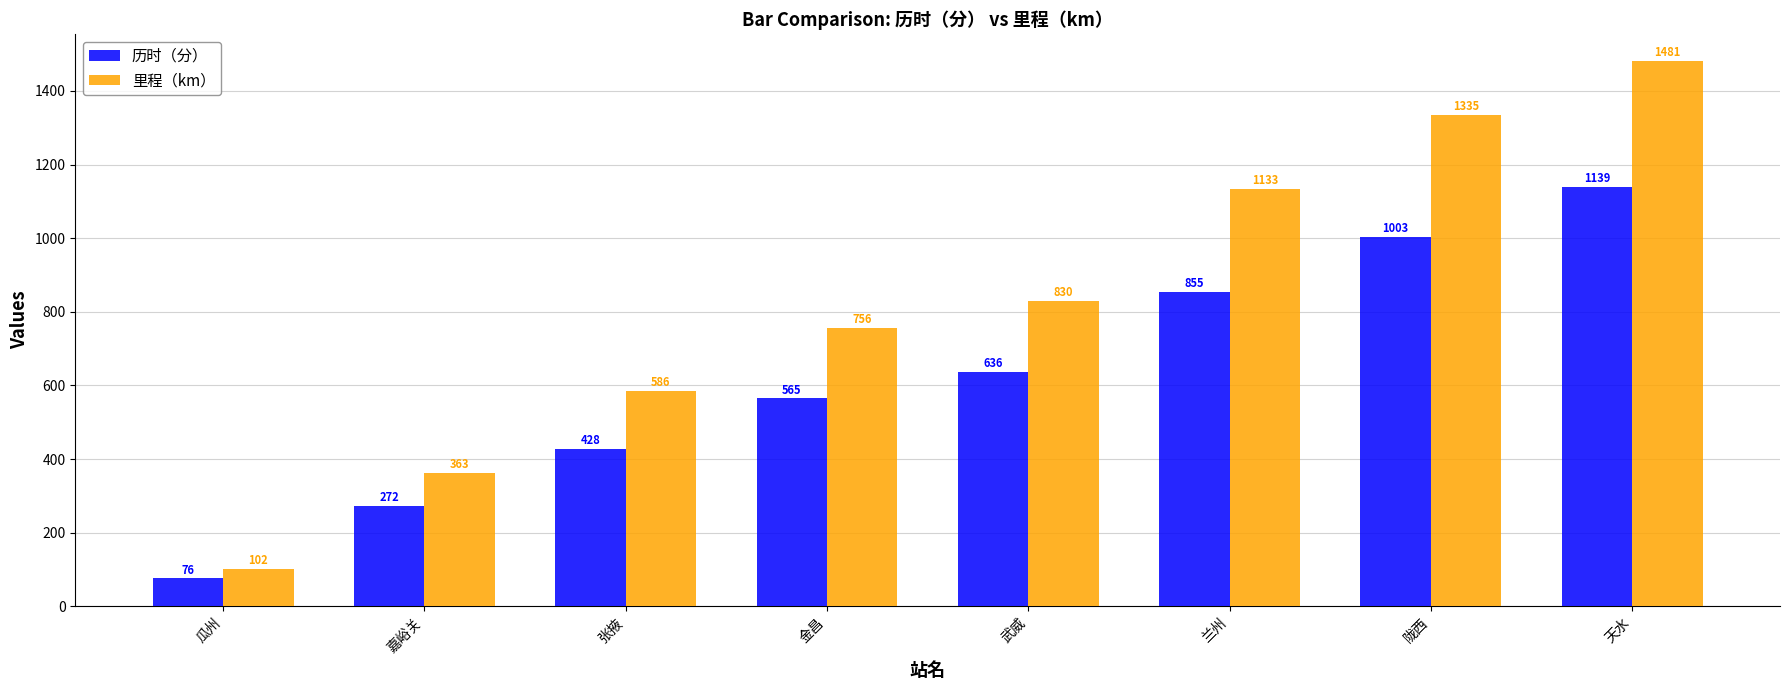

Between 金昌 and 天水, which series saw the biggest shift?

里程（km）